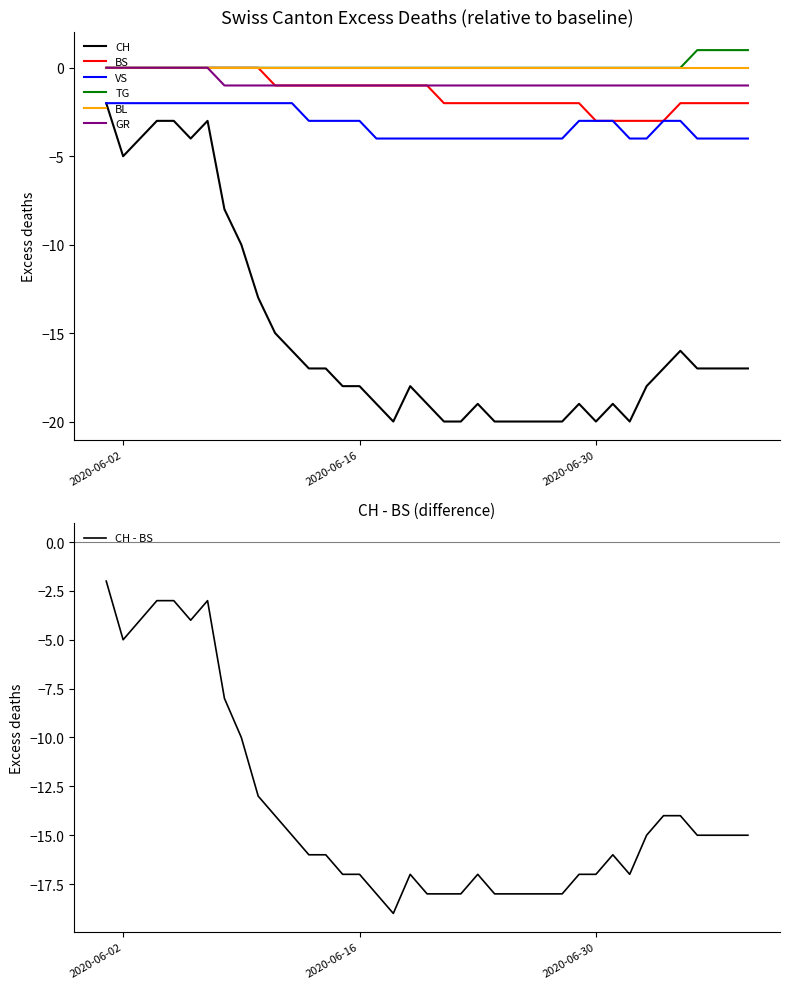

True or false: CH and GR intersect in this chart.

False